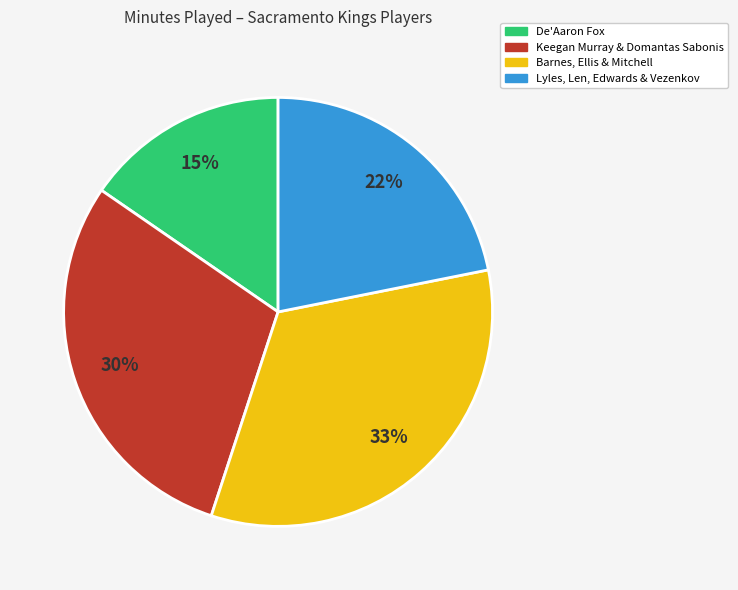

Count the number of slices in the pie.

4